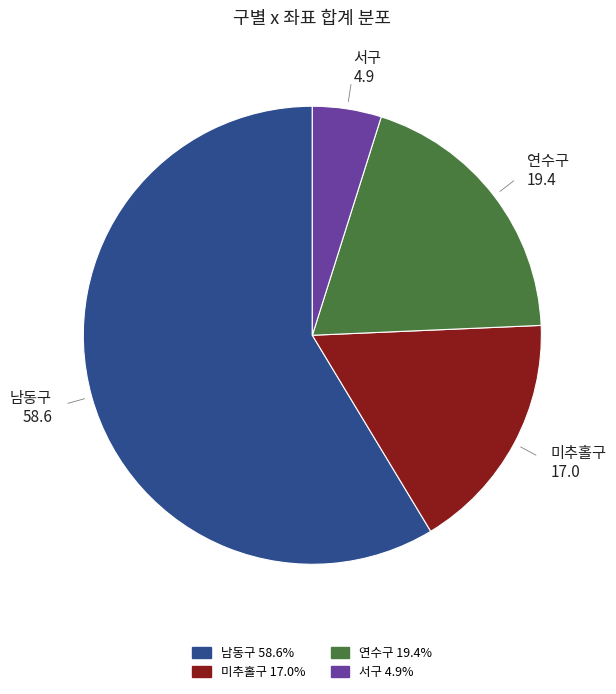

Which category accounts for the majority?

남동구